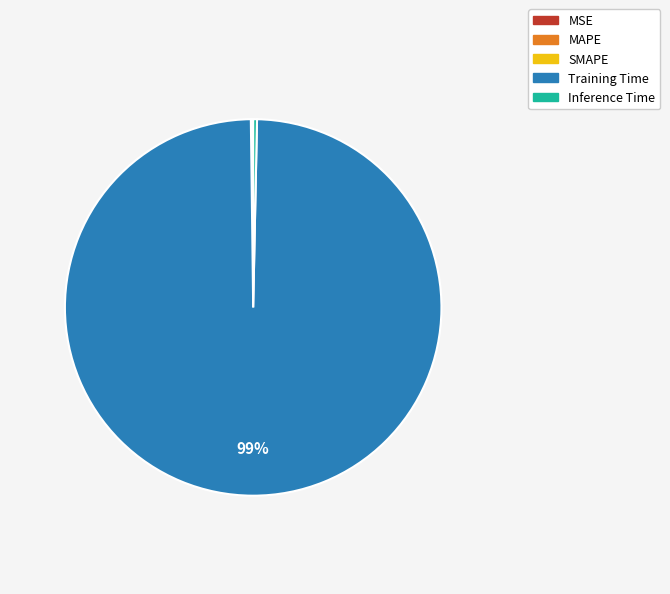

Is there a majority slice in this chart?

Yes